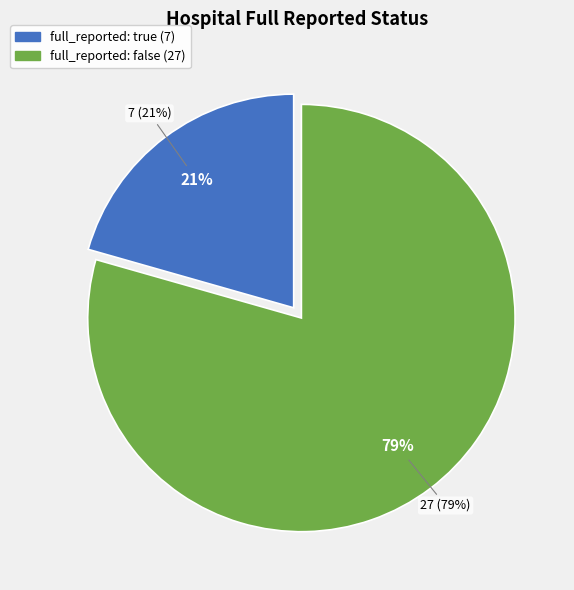

To the nearest percent, what portion does false represent?

79%